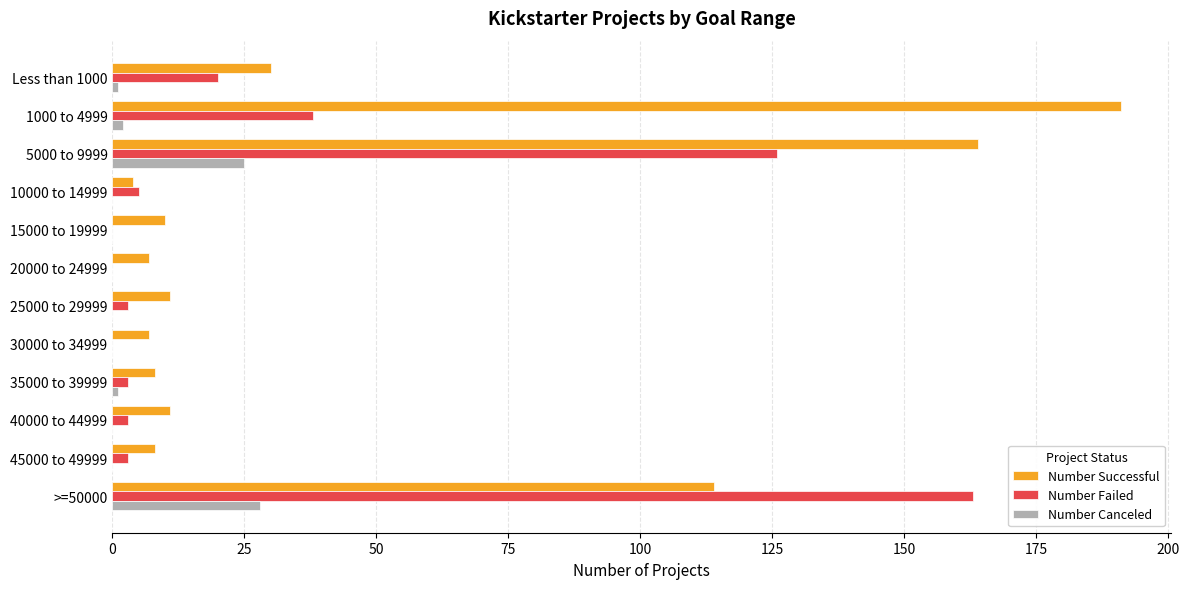

How many series are shown in this chart?

3